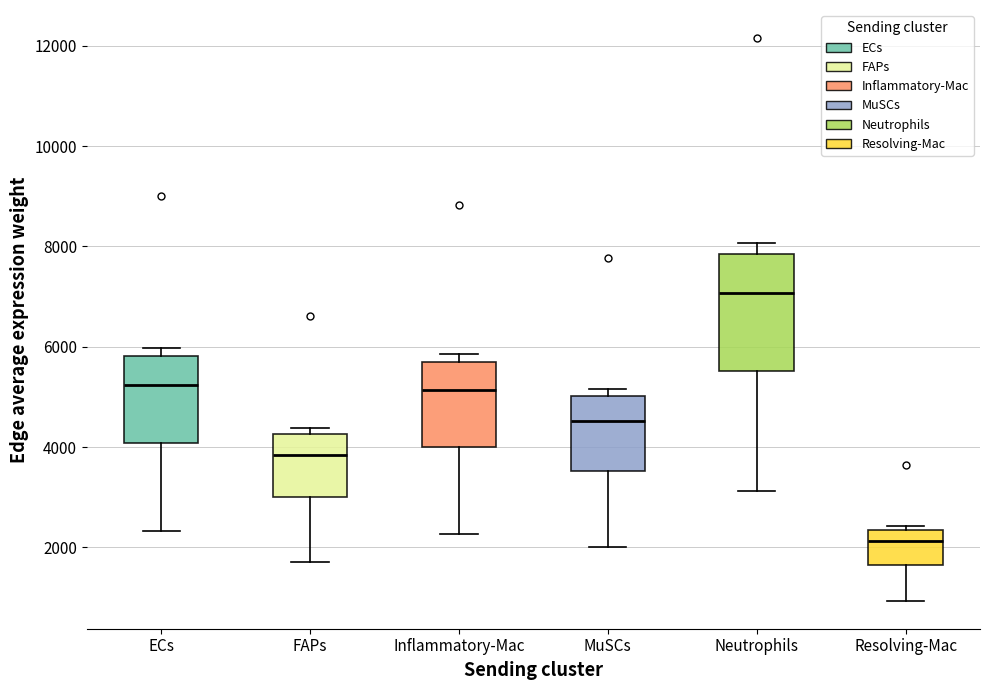

Reading left to right, read every box against the y-axis: the position of its median line, the range the box covers, and the ends of its whiskers. The values are not printed on the chart, so give them approximately, as read against the axis.

ECs: median 5200, box 4000 to 5800, whiskers 2400 to 6000
FAPs: median 3800, box 3000 to 4200, whiskers 1800 to 4400
Inflammatory-Mac: median 5200, box 4000 to 5600, whiskers 2200 to 5800
MuSCs: median 4600, box 3600 to 5000, whiskers 2000 to 5200
Neutrophils: median 7000, box 5600 to 7800, whiskers 3200 to 8000
Resolving-Mac: median 2200, box 1600 to 2400, whiskers 1000 to 2400 (just above the box's upper edge)